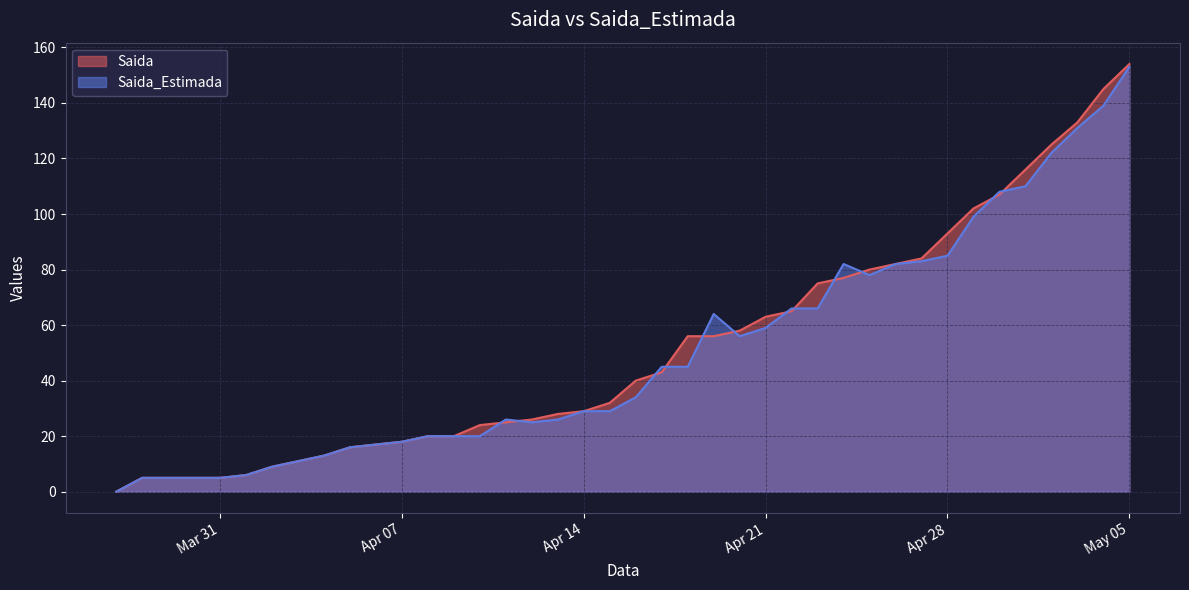

Which has a higher value, 2020-04-02 or 2020-05-01?

2020-05-01